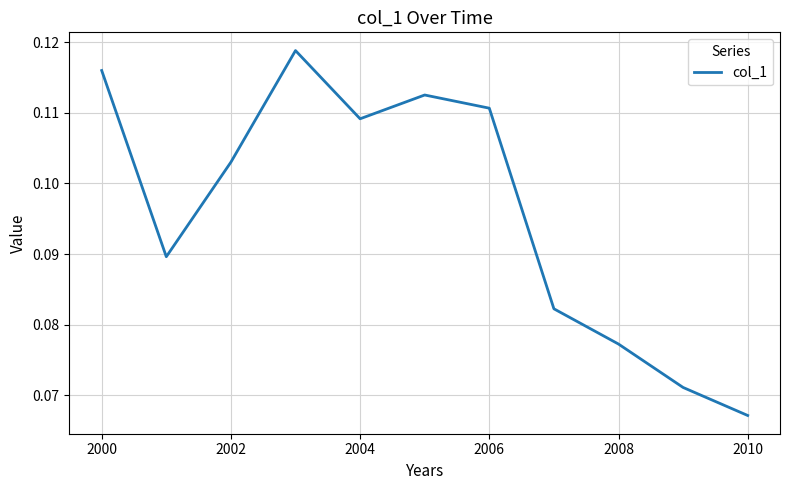

Does the chart display data point markers on the line(s)?

No